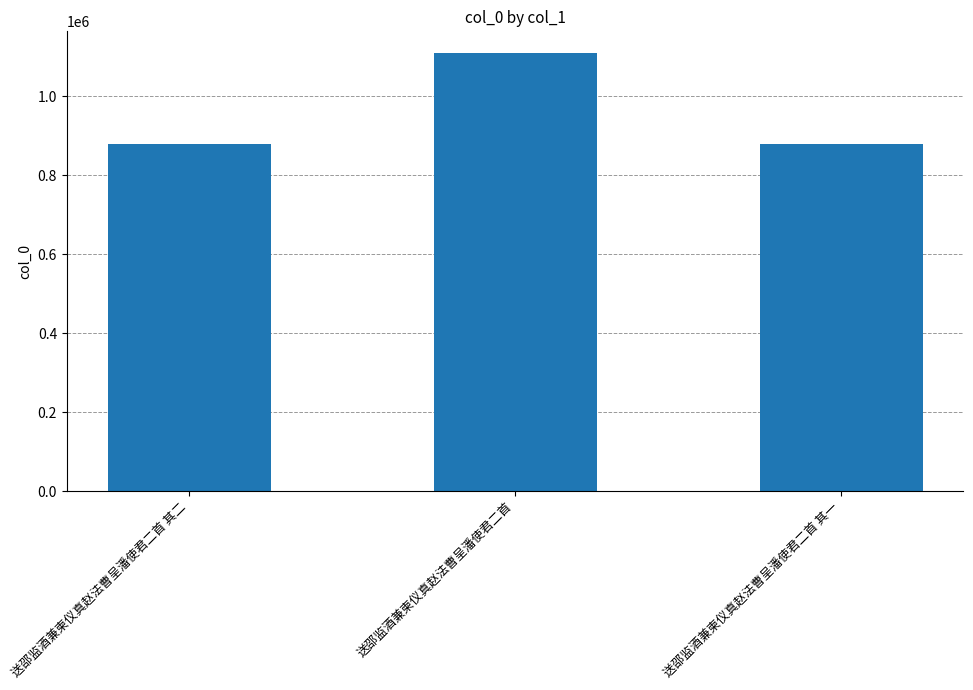

Count the number of categories in the chart.

3